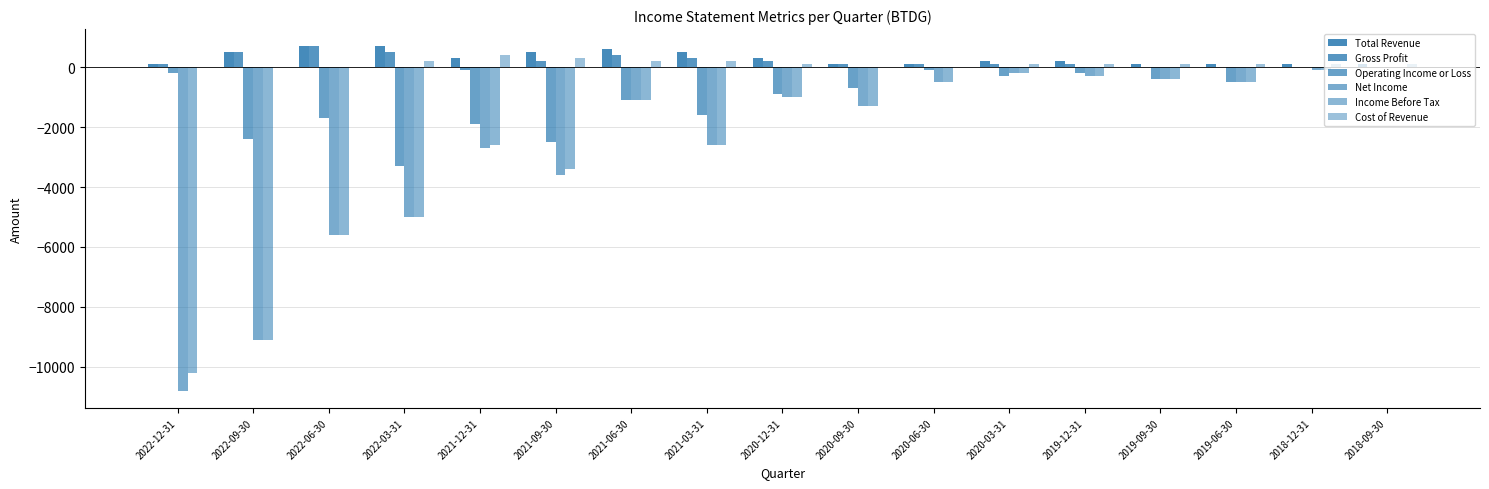

Are the bars horizontal?

No